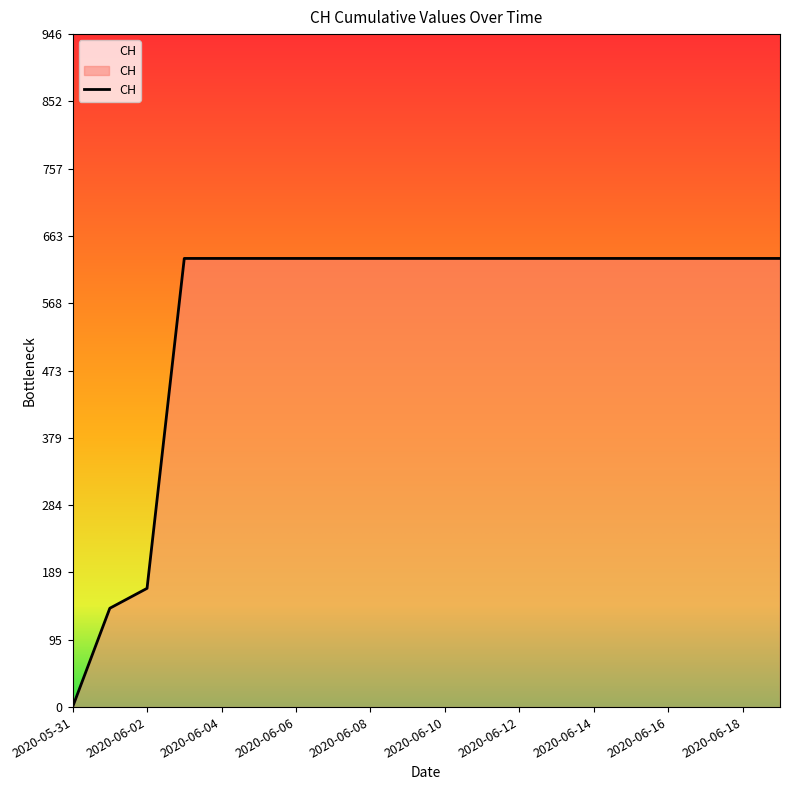

What is the approximate value at 2020-06-18, to the nearest 10?

630